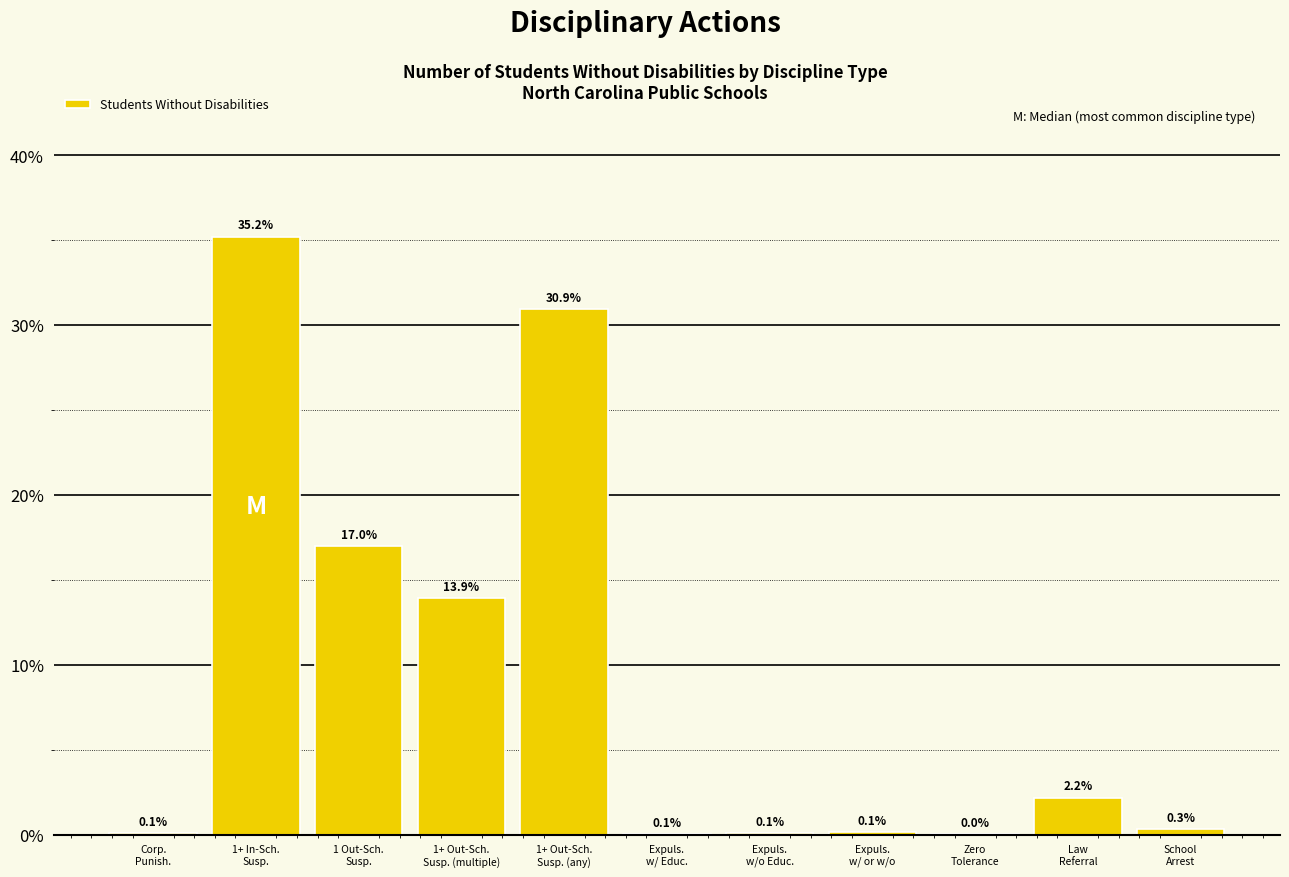

What is the greatest value displayed?

35.2